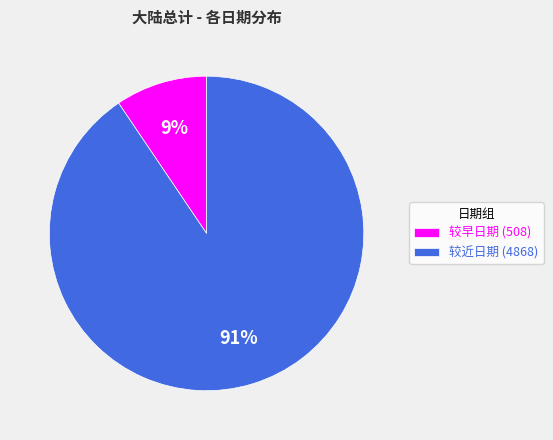

Count the number of slices in the pie.

2